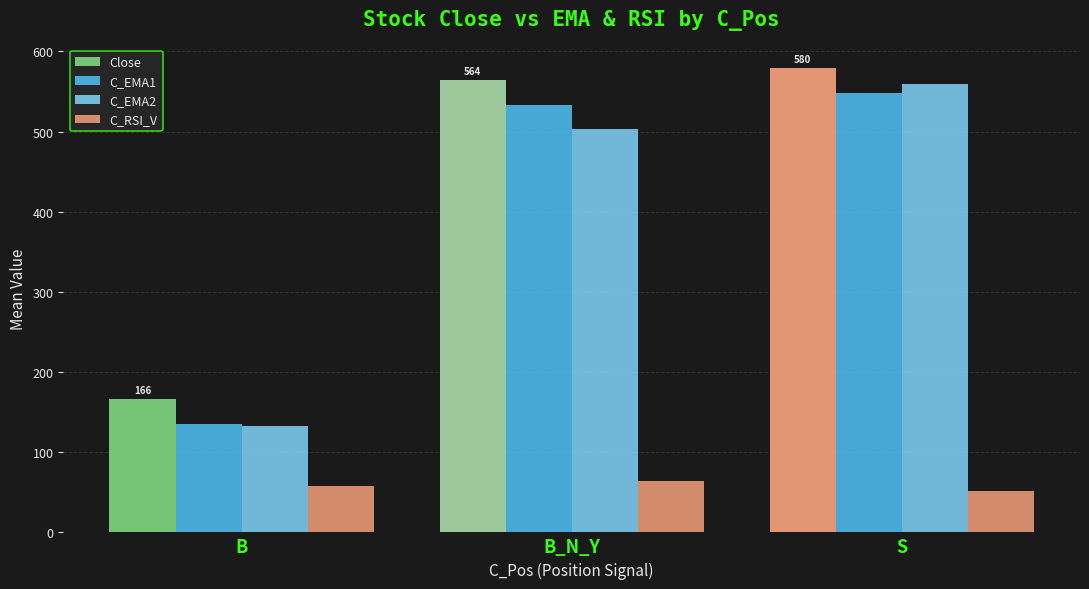

Is the value of C_RSI_V at B greater than the value of Close at S?

No